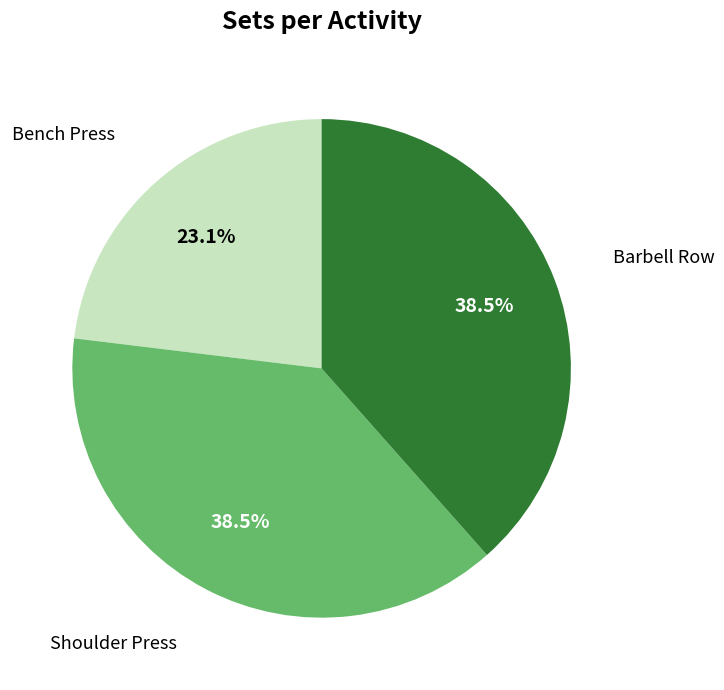

Is there a majority slice in this chart?

No